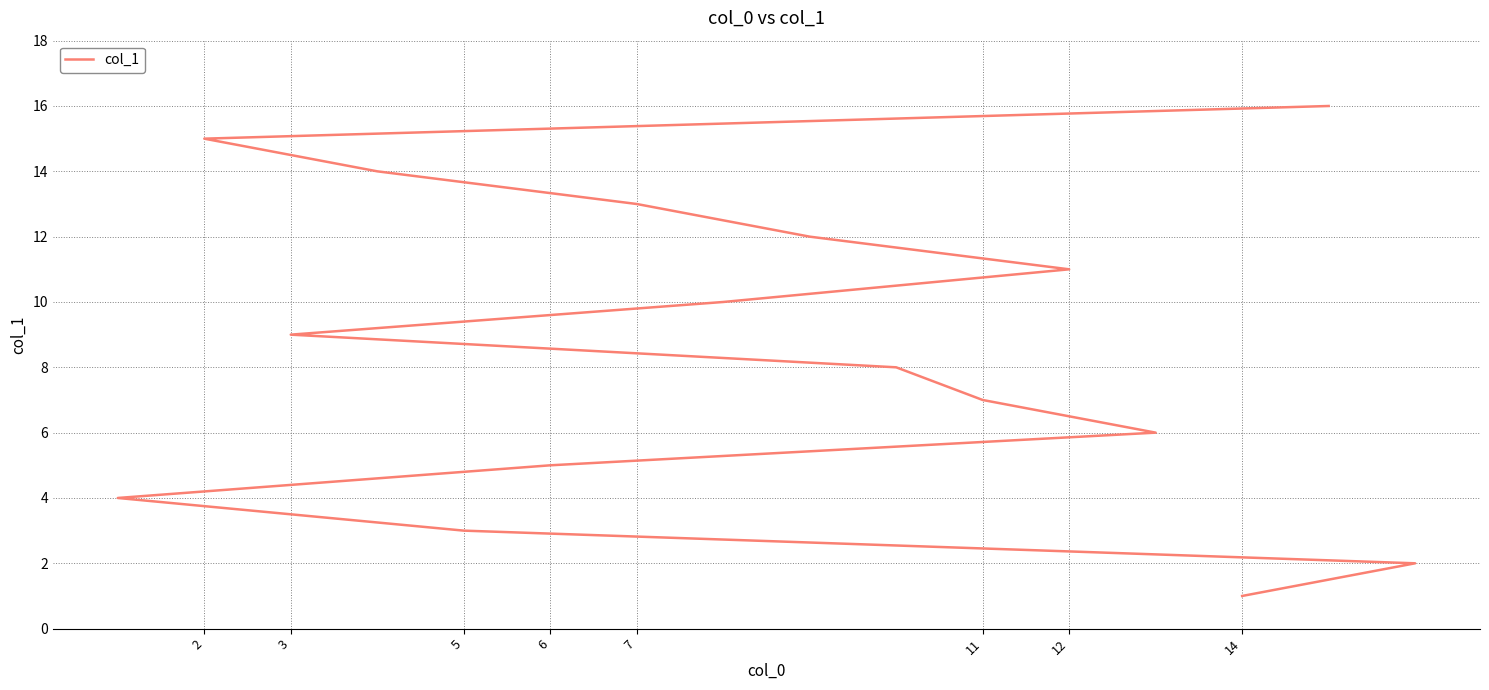

What is the sum of all values?

136